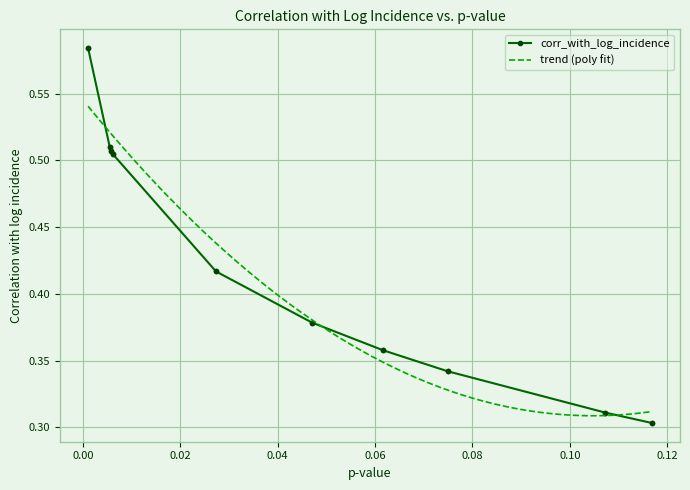

What is the minimum value shown in the chart?

0.3